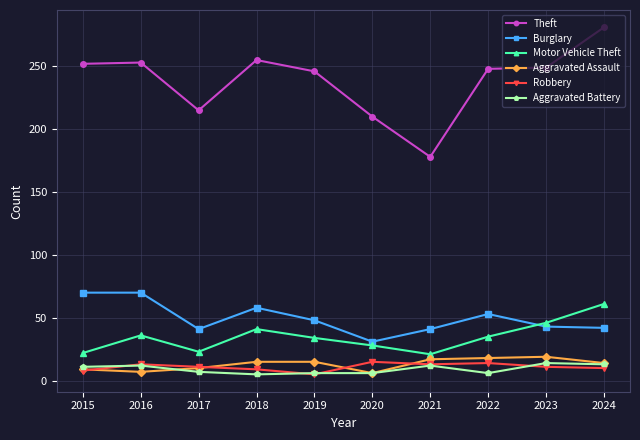

What is the spread (max minus min) of values at 2024?

271